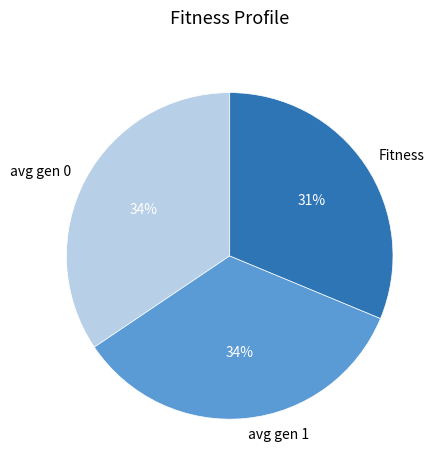

How many segments does this pie chart have?

3